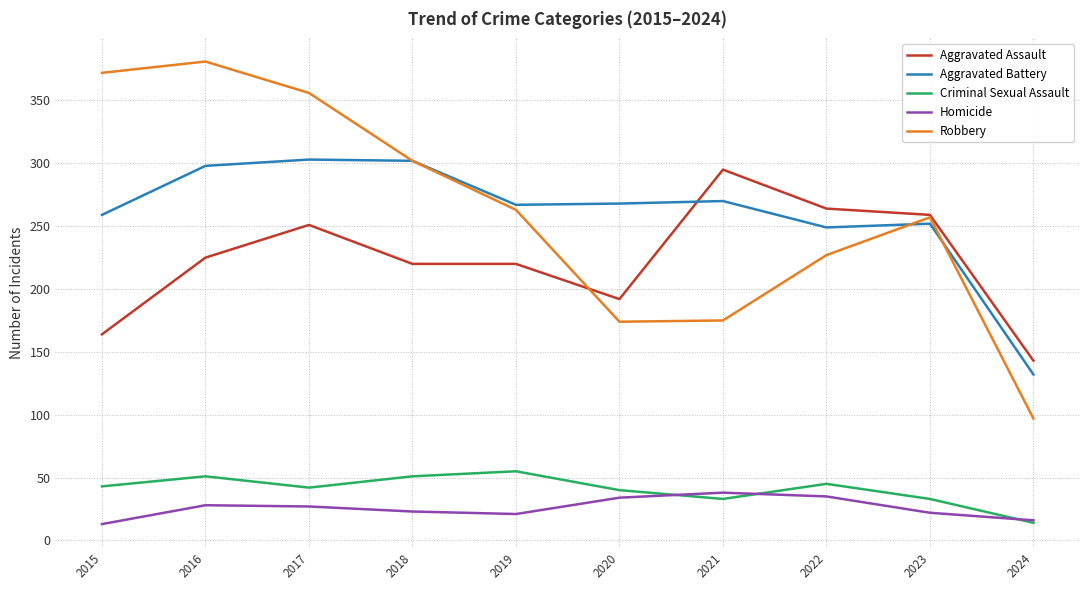

True or false: Criminal Sexual Assault and Aggravated Assault cross at least once.

False